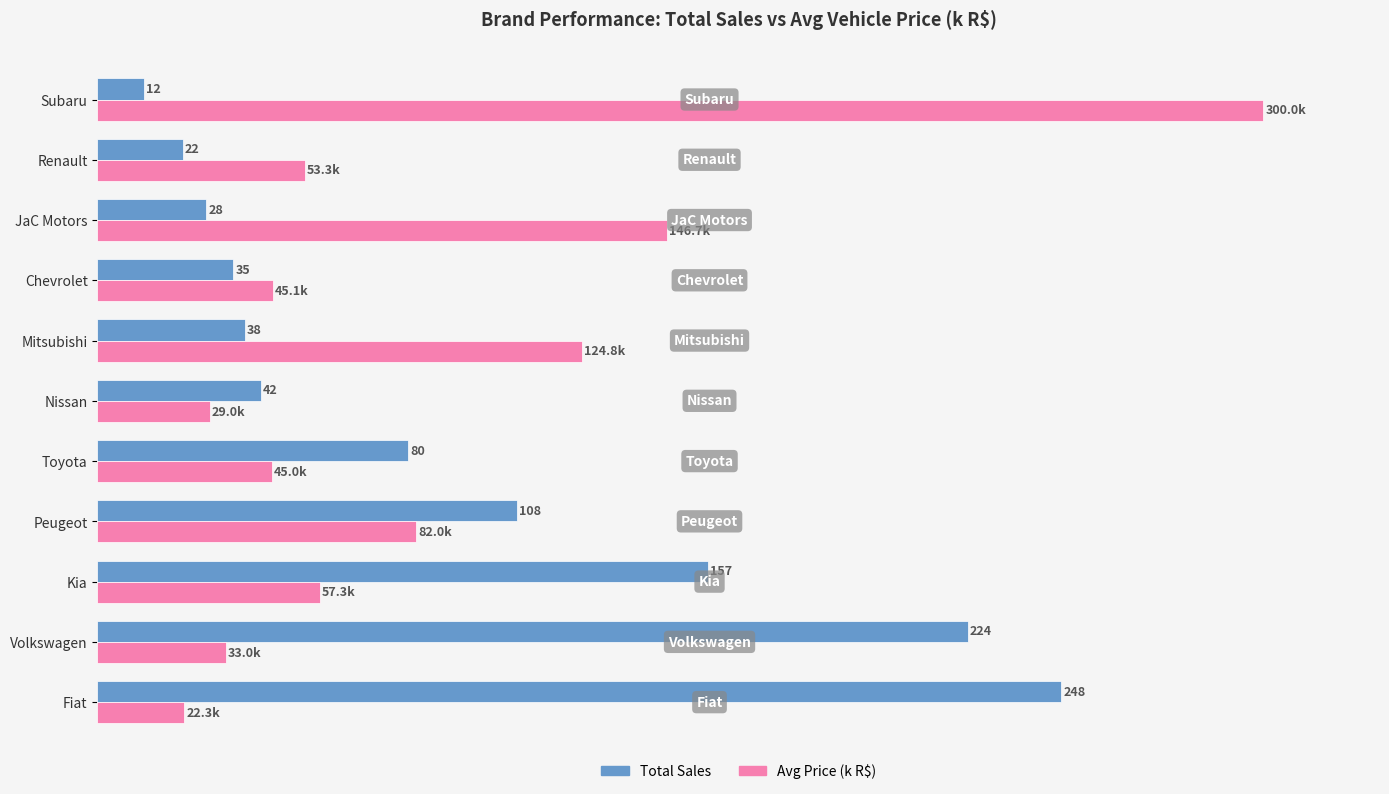

At which label does Total Sales reach its minimum?

Subaru